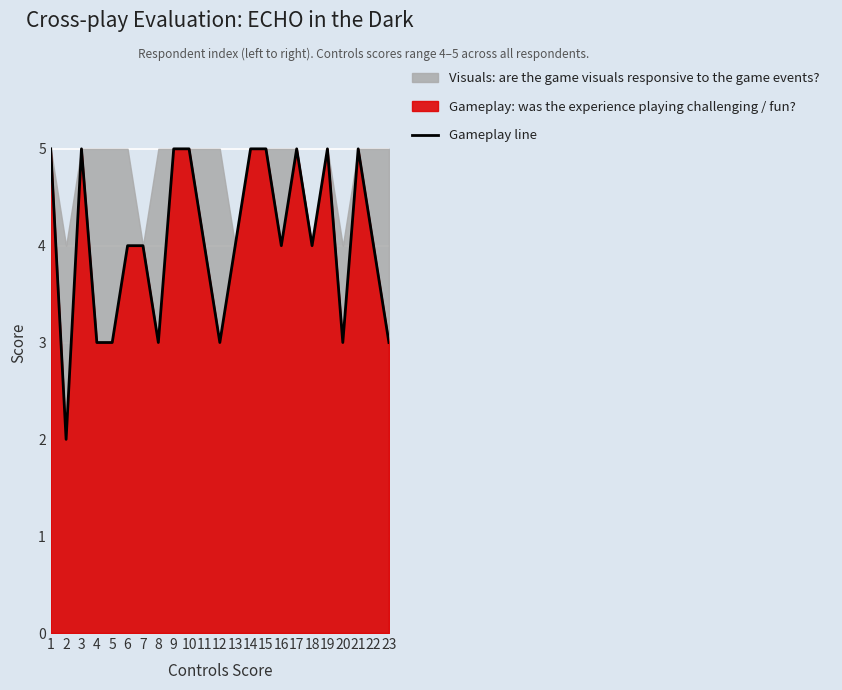

What is the maximum value for Gameplay line?

5